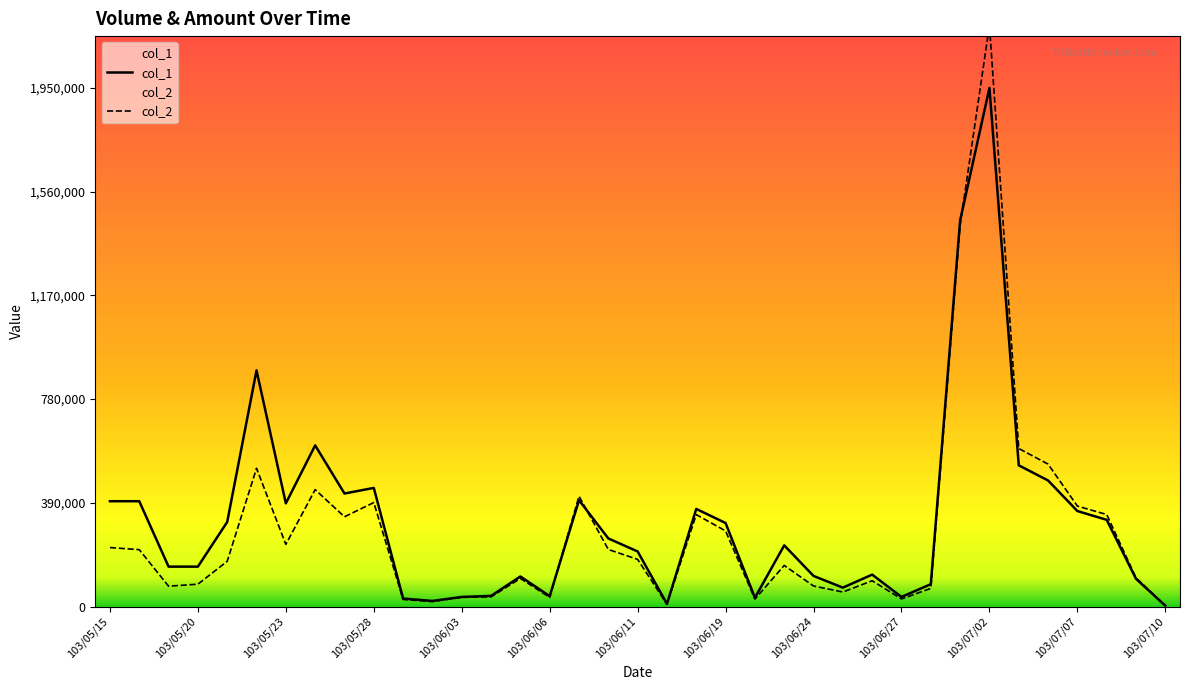

Where do col_2 and col_1 first cross each other?

103/06/06 and 103/06/09